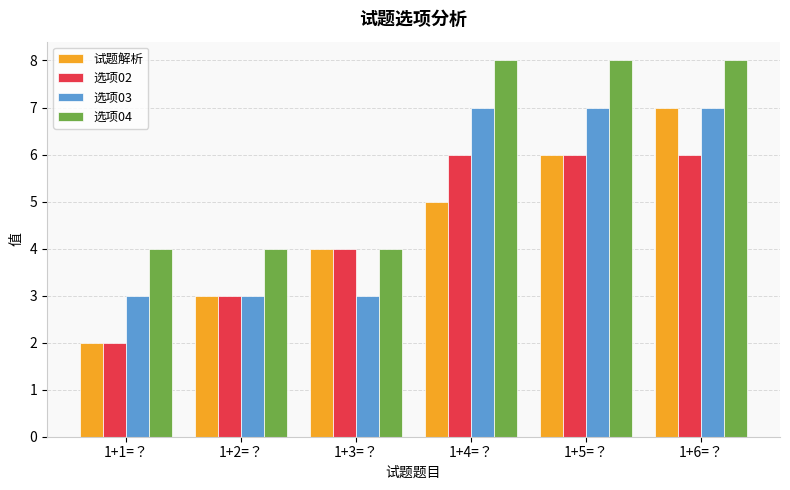

Which category has the lowest value across all series?

1+1=？